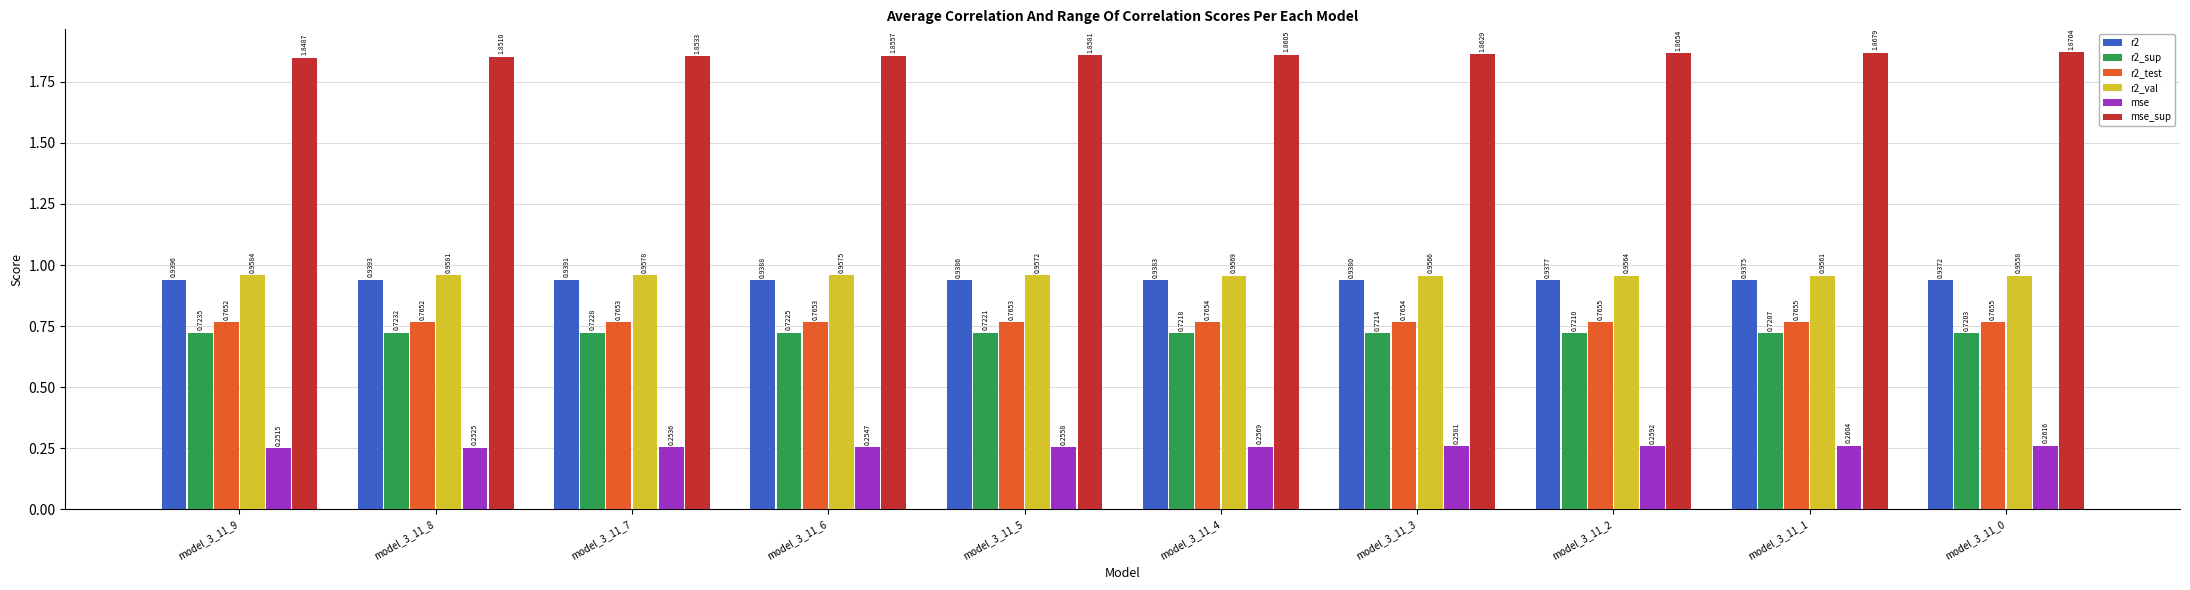

Rank the series at model_3_11_1 from highest to lowest value.

mse_sup, r2_val, r2, r2_test, r2_sup, mse